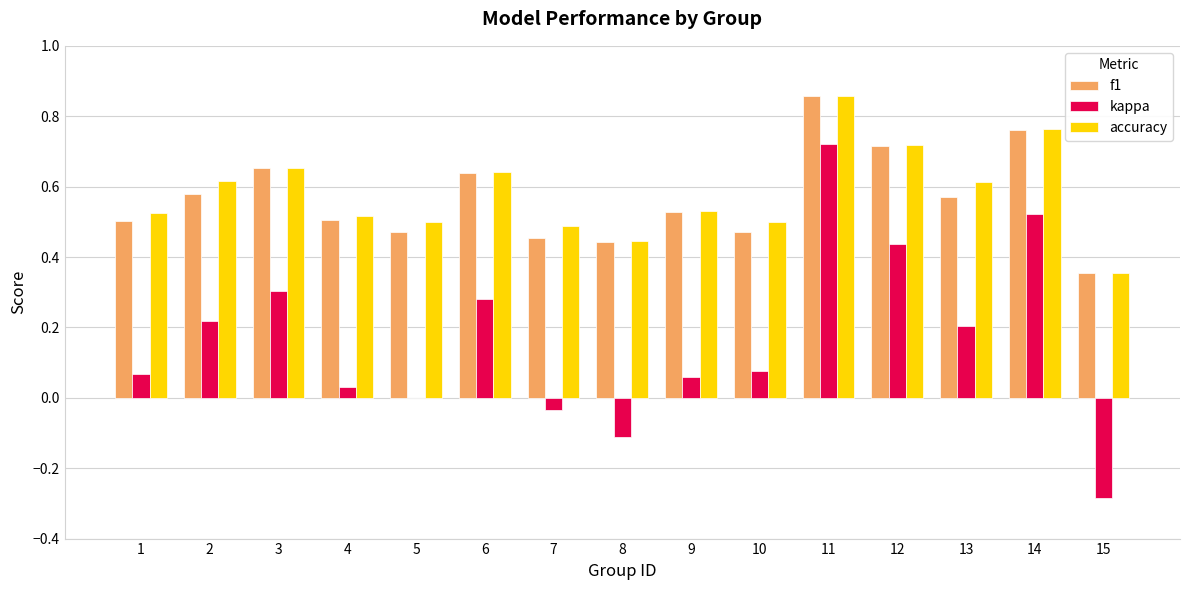

The accuracy series shows 0.3 at 4. True or false?

False